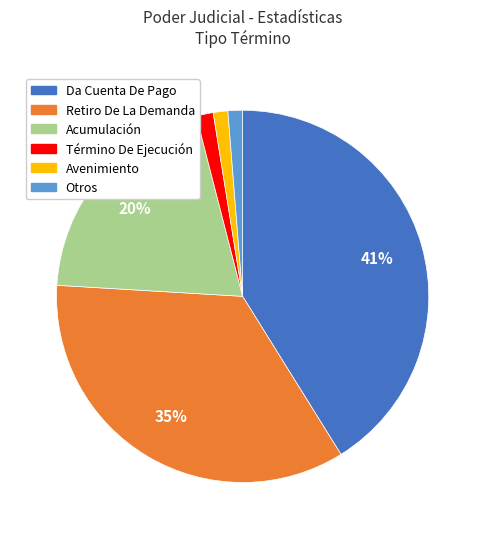

Does Otros account for over 50% of the chart?

No